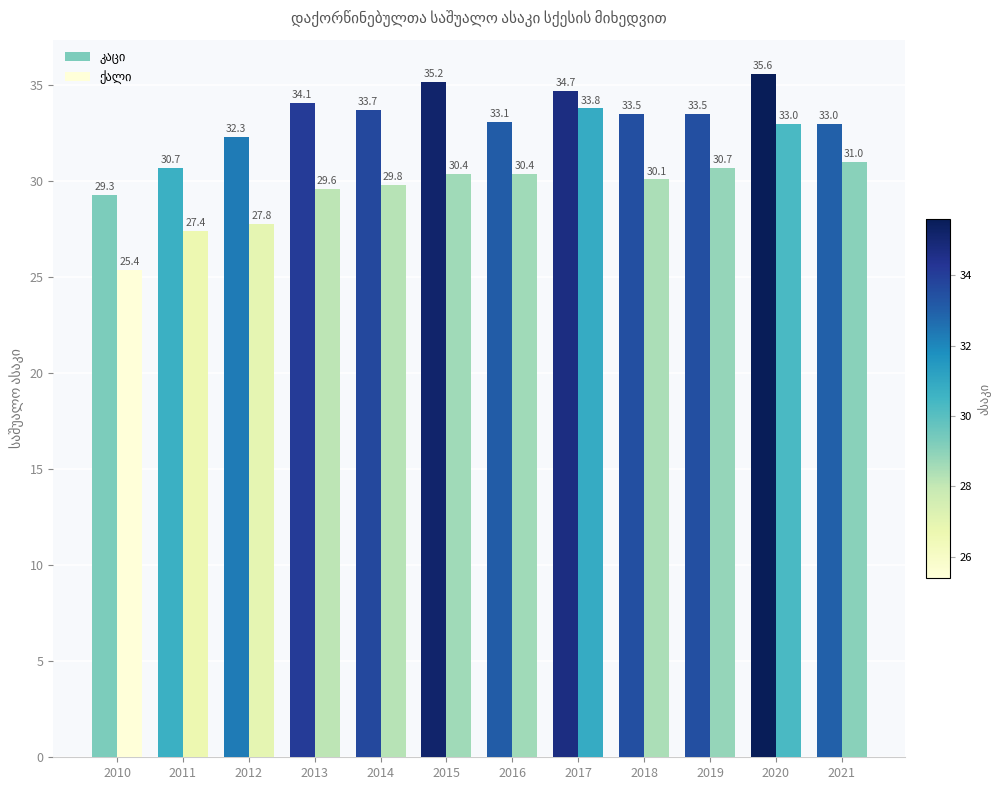

At which category is the sum across all series the highest?

2020